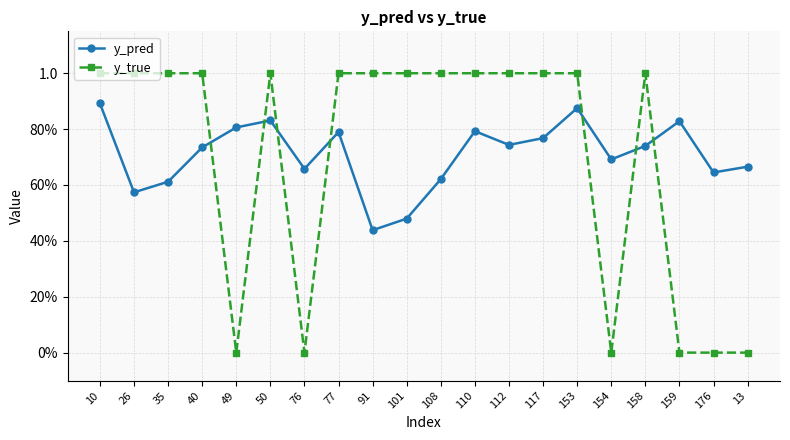

Reading left to right, transcribe all the data shown in this chart.

y_pred: 0.9	0.6	0.6	0.7	0.8	0.8	0.7	0.8	0.4	0.5	0.6	0.8	0.7	0.8	0.9	0.7	0.7	0.8	0.6	0.7
y_true: 1.0	1.0	1.0	1.0	0.0	1.0	0.0	1.0	1.0	1.0	1.0	1.0	1.0	1.0	1.0	0.0	1.0	0.0	0.0	0.0